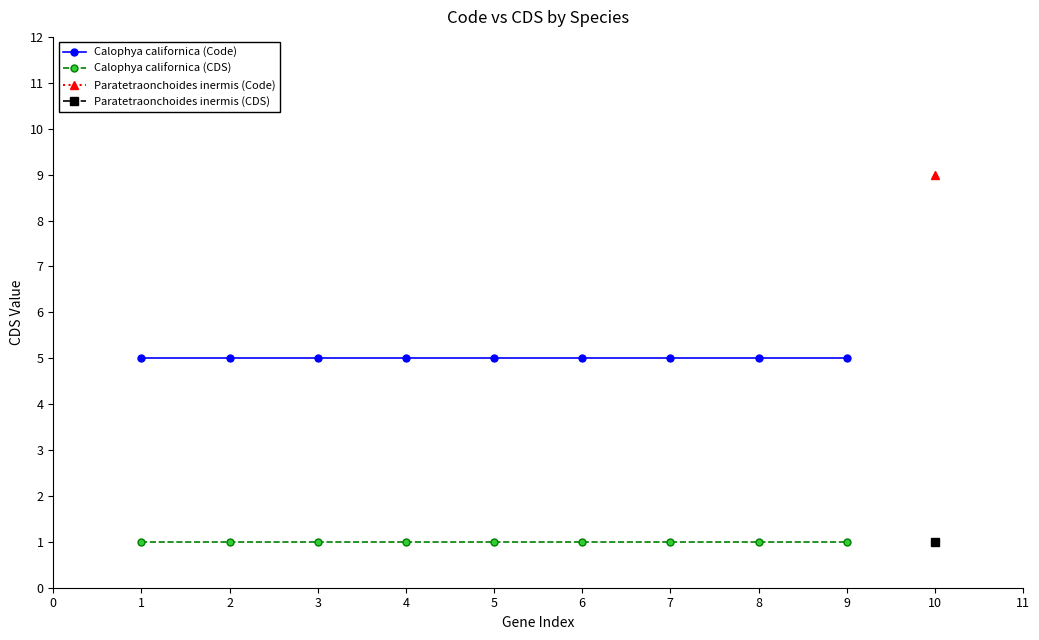

Is the value of Calophya californica (Code) at 6 greater than the value of Calophya californica (CDS) at 7?

Yes